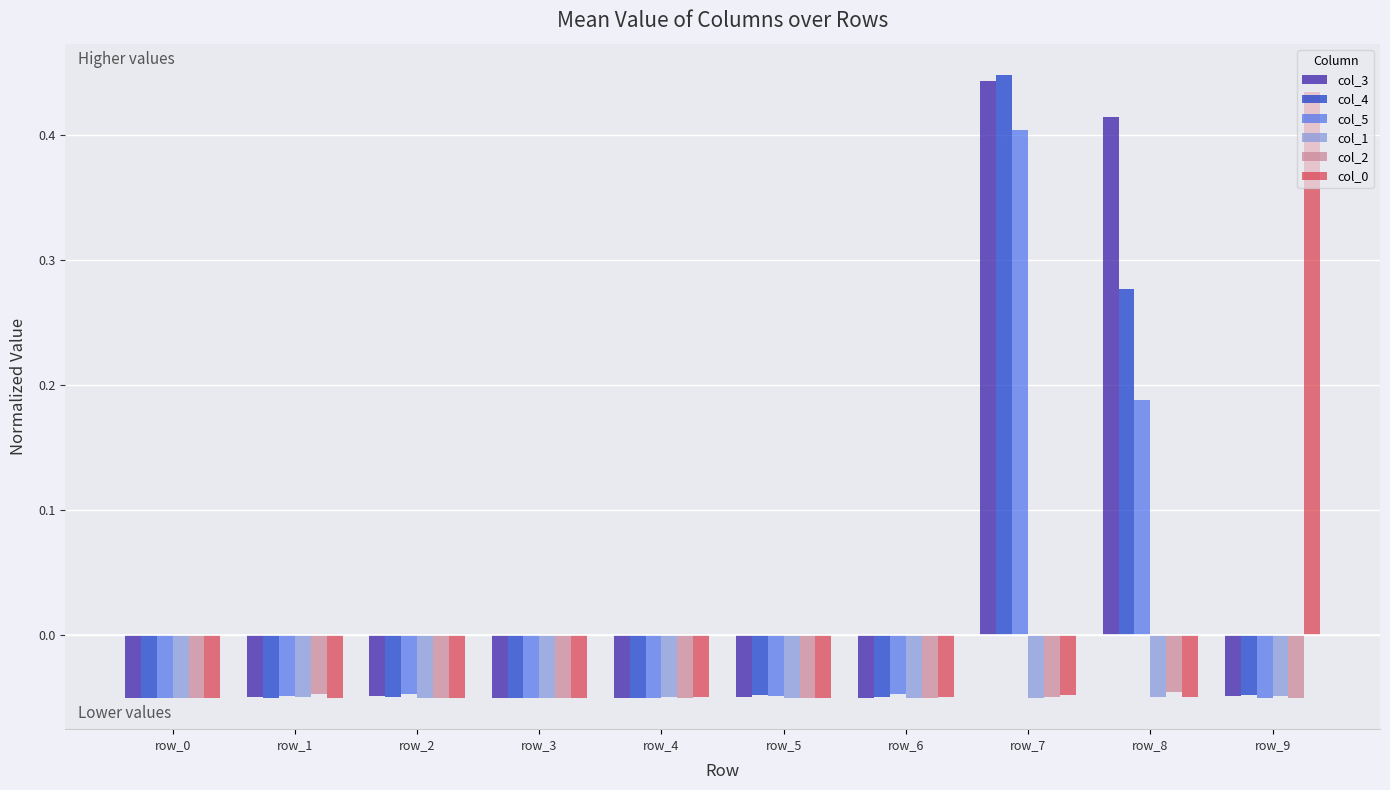

True or false: col_1 has a value of -0.1 at row_2.

False